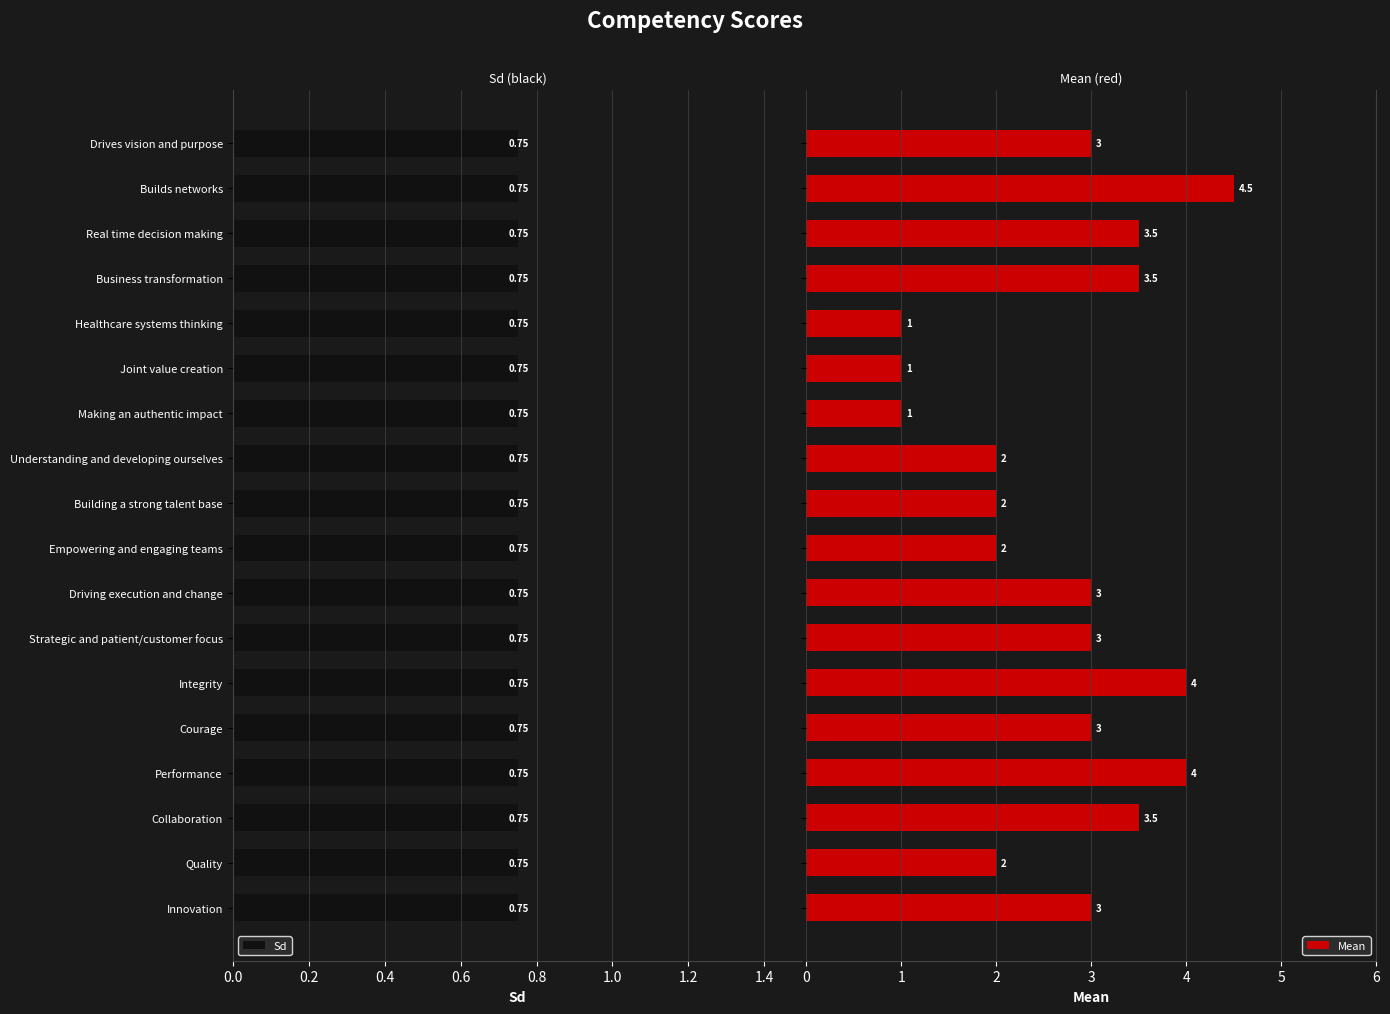

What is the maximum value for Mean?

4.5